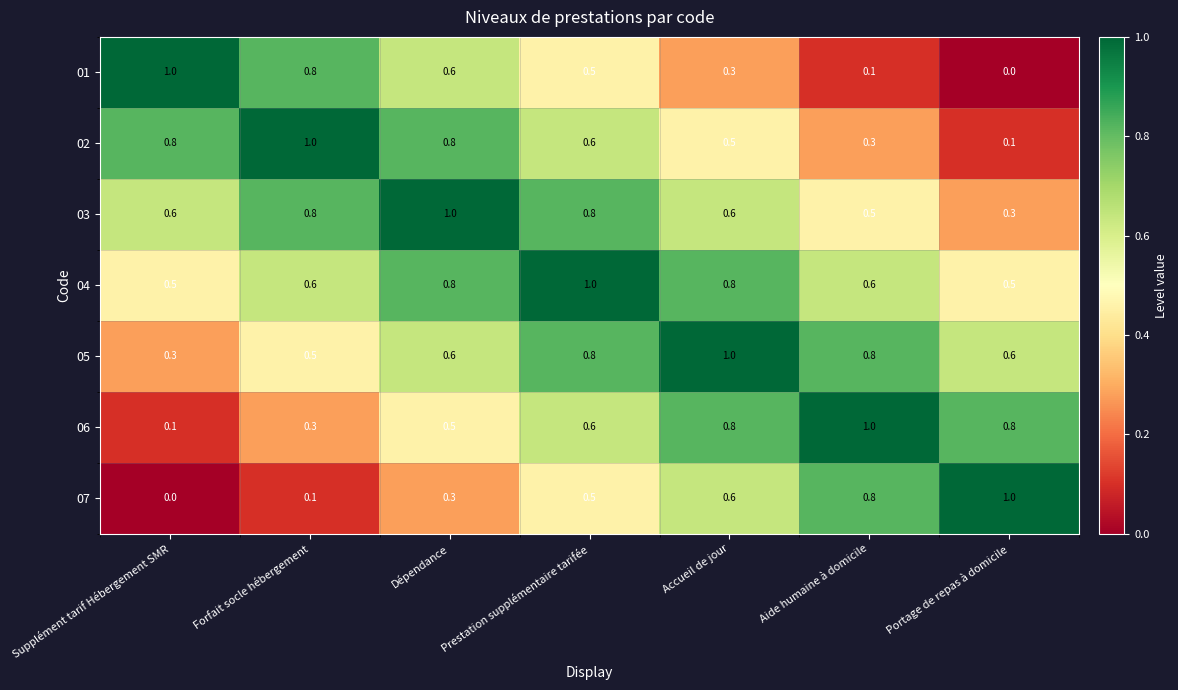

What is the greatest value displayed?

1.0